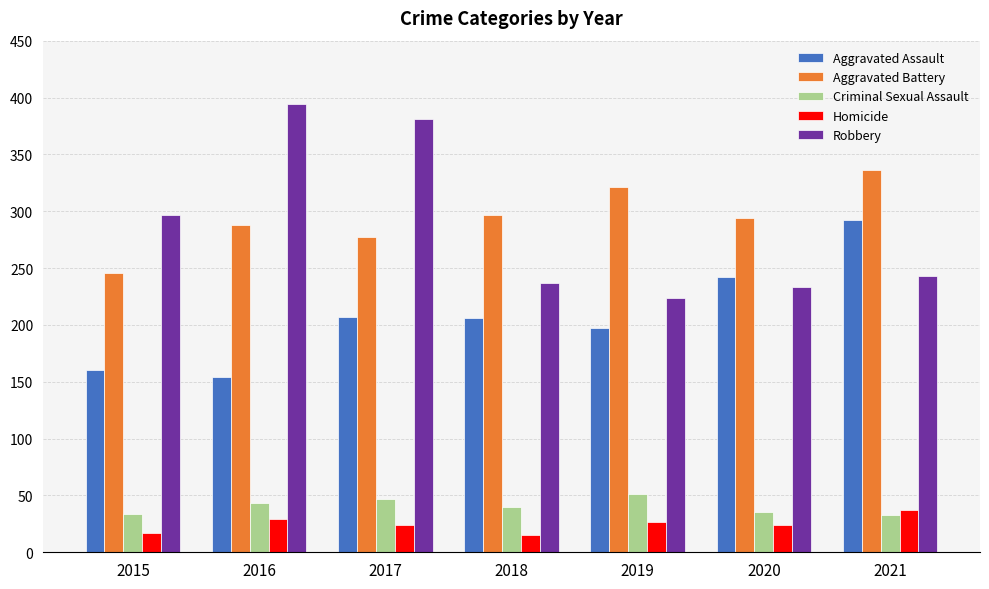

What is the total value across all series at 2016?

908